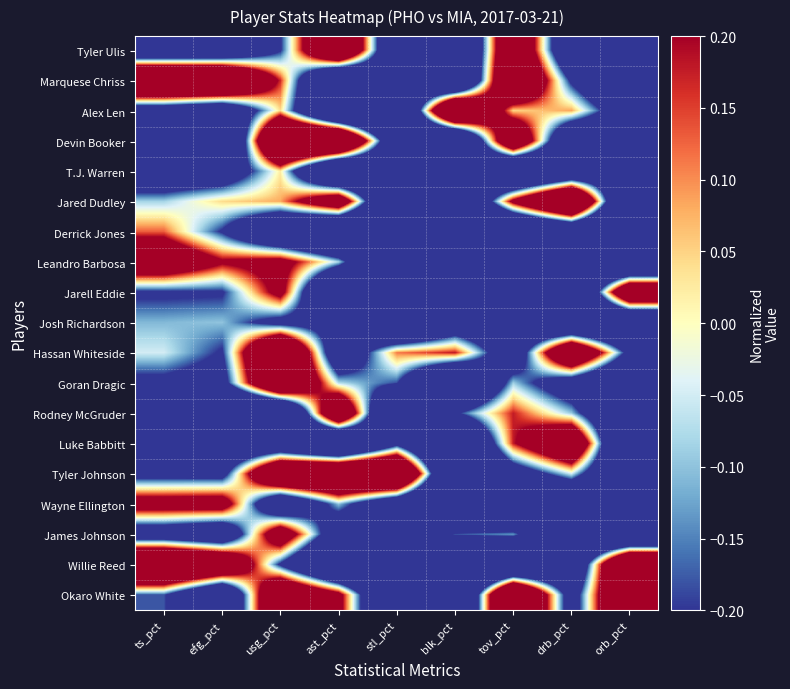

Reading right to left, extract all data points from this chart.

Tyler Ulis: orb_pct=-1.0	drb_pct=-0.7	tov_pct=0.7	blk_pct=-1.0	stl_pct=-0.7	ast_pct=0.9	usg_pct=-0.2	efg_pct=-0.6	ts_pct=-0.6
Marquese Chriss: orb_pct=-0.8	drb_pct=-0.2	tov_pct=0.8	blk_pct=-1.0	stl_pct=-0.4	ast_pct=-1.0	usg_pct=0.2	efg_pct=1.0	ts_pct=1.0
Alex Len: orb_pct=-0.5	drb_pct=0.1	tov_pct=0.0	blk_pct=1.0	stl_pct=-1.0	ast_pct=-1.0	usg_pct=0.0	efg_pct=-0.6	ts_pct=-0.4
Devin Booker: orb_pct=-0.6	drb_pct=-0.7	tov_pct=0.7	blk_pct=-1.0	stl_pct=-0.7	ast_pct=1.0	usg_pct=1.0	efg_pct=-1.0	ts_pct=-0.8
T.J. Warren: orb_pct=-0.4	drb_pct=-0.7	tov_pct=-1.0	blk_pct=-0.4	stl_pct=-0.6	ast_pct=-1.0	usg_pct=0.0	efg_pct=-0.4	ts_pct=-0.5
Jared Dudley: orb_pct=-1.0	drb_pct=1.0	tov_pct=0.3	blk_pct=-1.0	stl_pct=-1.0	ast_pct=0.5	usg_pct=0.1	efg_pct=0.0	ts_pct=-0.1
Derrick Jones: orb_pct=-1.0	drb_pct=-0.7	tov_pct=-1.0	blk_pct=-1.0	stl_pct=-1.0	ast_pct=-1.0	usg_pct=-0.7	efg_pct=-0.2	ts_pct=0.1
Leandro Barbosa: orb_pct=-1.0	drb_pct=-0.7	tov_pct=-0.4	blk_pct=-1.0	stl_pct=-1.0	ast_pct=-0.1	usg_pct=0.3	efg_pct=0.2	ts_pct=0.5
Jarell Eddie: orb_pct=0.7	drb_pct=-1.0	tov_pct=-1.0	blk_pct=-1.0	stl_pct=-1.0	ast_pct=-1.0	usg_pct=0.3	efg_pct=-0.2	ts_pct=-0.2
Josh Richardson: orb_pct=-0.8	drb_pct=-0.8	tov_pct=-0.6	blk_pct=-0.5	stl_pct=-1.0	ast_pct=-0.3	usg_pct=-0.3	efg_pct=-0.1	ts_pct=-0.1
Hassan Whiteside: orb_pct=-0.3	drb_pct=0.7	tov_pct=-0.5	blk_pct=0.2	stl_pct=0.1	ast_pct=-0.5	usg_pct=1.0	efg_pct=-0.2	ts_pct=-0.0
Goran Dragic: orb_pct=-0.8	drb_pct=-0.4	tov_pct=-0.1	blk_pct=-1.0	stl_pct=-0.2	ast_pct=-0.1	usg_pct=0.8	efg_pct=-0.3	ts_pct=-0.3
Rodney McGruder: orb_pct=-0.8	drb_pct=-0.1	tov_pct=0.2	blk_pct=-0.2	stl_pct=-1.0	ast_pct=0.7	usg_pct=-1.0	efg_pct=-1.0	ts_pct=-1.0
Luke Babbitt: orb_pct=-1.0	drb_pct=0.7	tov_pct=0.2	blk_pct=-1.0	stl_pct=-0.3	ast_pct=-1.0	usg_pct=-0.6	efg_pct=-0.6	ts_pct=-0.6
Tyler Johnson: orb_pct=-0.8	drb_pct=-0.1	tov_pct=-0.4	blk_pct=-1.0	stl_pct=1.0	ast_pct=0.9	usg_pct=0.8	efg_pct=-0.3	ts_pct=-0.3
Wayne Ellington: orb_pct=-1.0	drb_pct=-0.8	tov_pct=-1.0	blk_pct=-1.0	stl_pct=-0.6	ast_pct=-0.1	usg_pct=-0.6	efg_pct=0.4	ts_pct=0.4
James Johnson: orb_pct=-1.0	drb_pct=-0.8	tov_pct=-0.1	blk_pct=-0.2	stl_pct=-0.5	ast_pct=-0.5	usg_pct=0.5	efg_pct=-0.6	ts_pct=-0.4
Willie Reed: orb_pct=1.0	drb_pct=-0.7	tov_pct=-1.0	blk_pct=-1.0	stl_pct=-1.0	ast_pct=-1.0	usg_pct=-0.2	efg_pct=0.7	ts_pct=1.0
Okaro White: orb_pct=0.9	drb_pct=-0.4	tov_pct=1.0	blk_pct=-1.0	stl_pct=-1.0	ast_pct=0.3	usg_pct=0.7	efg_pct=-0.7	ts_pct=-0.2